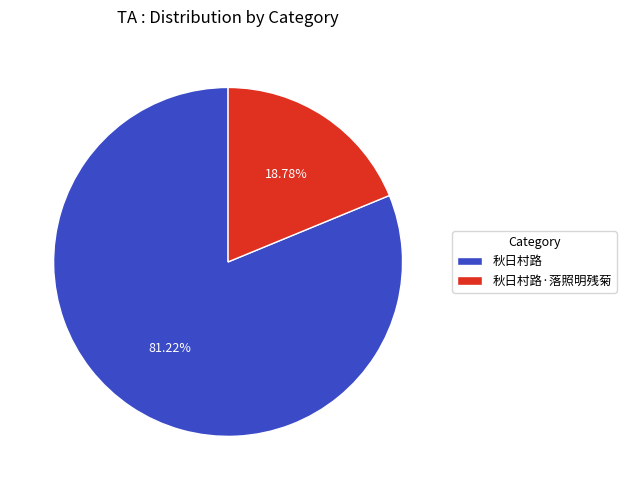

How many segments does this pie chart have?

2